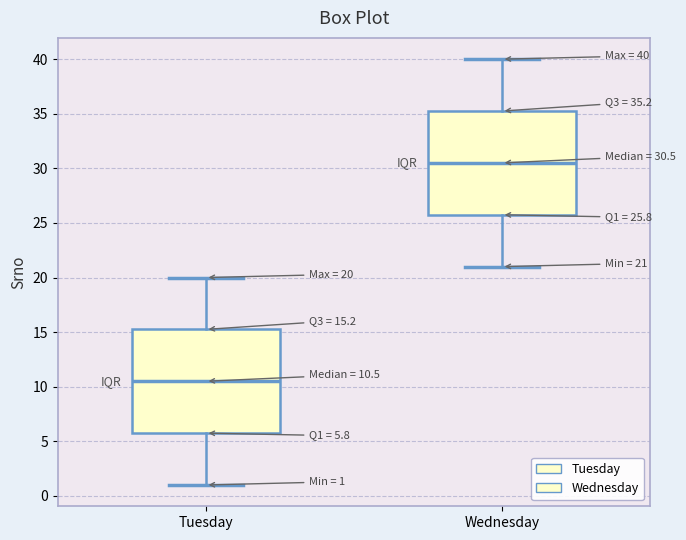

Which box's median line is the lowest?

Tuesday